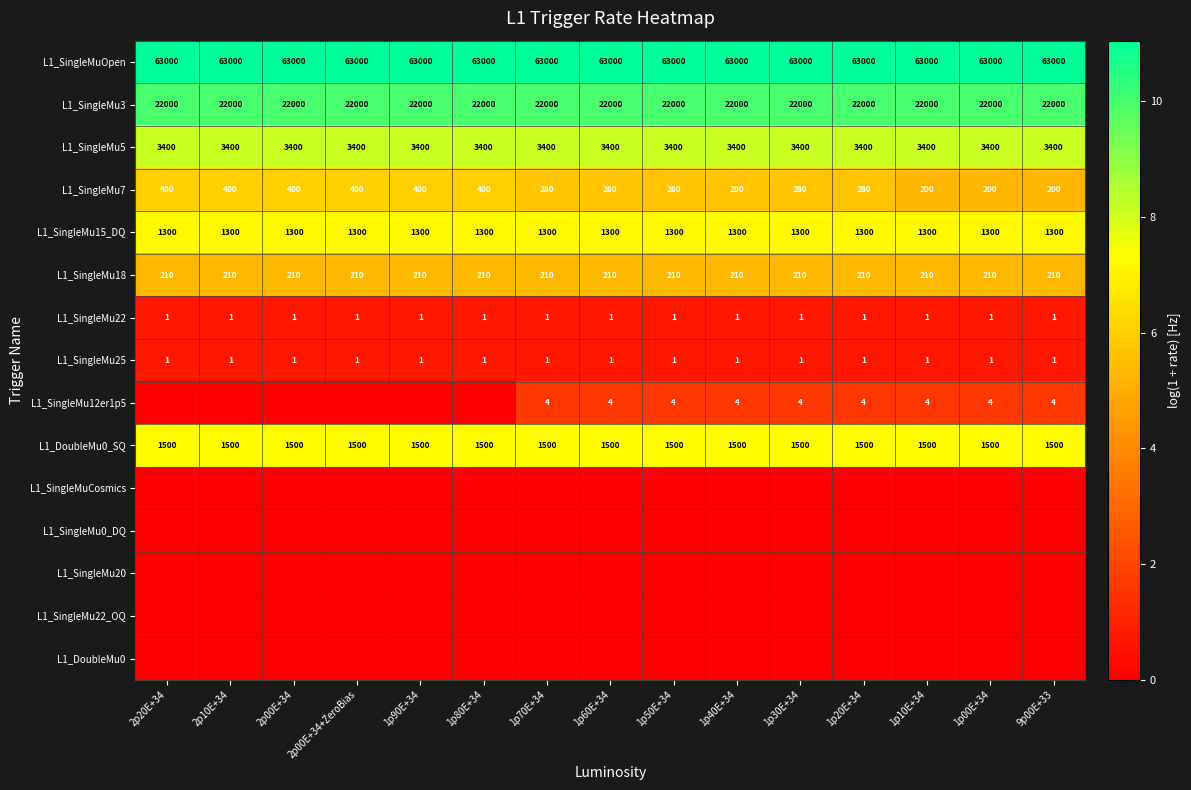

Is it true that L1_SingleMu15_DQ equals 1300 at 1p70E+34?

True